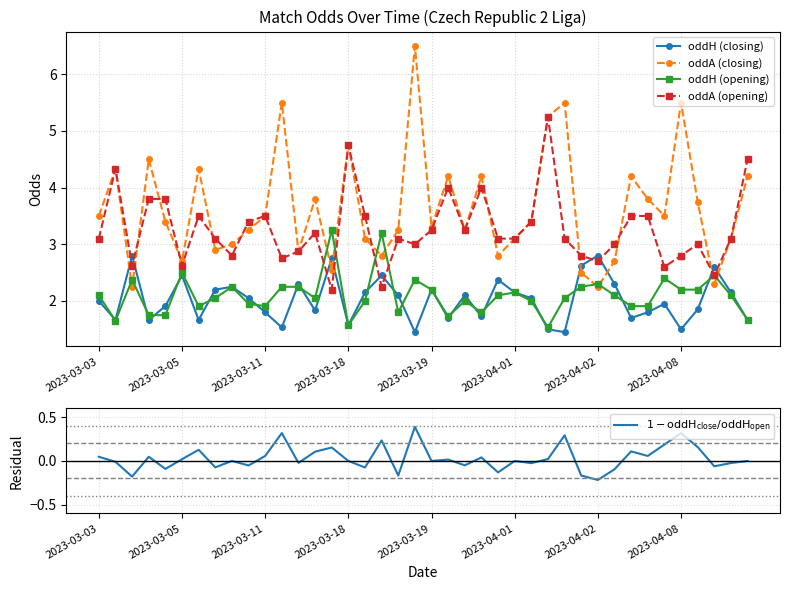

What is the total value across all series at 2023-03-03?

10.7